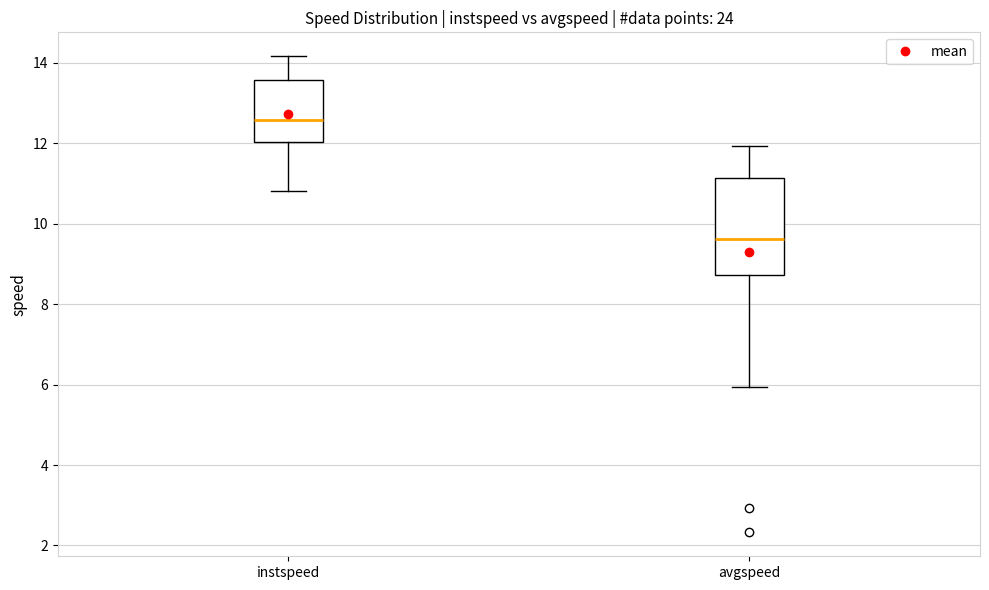

Reading left to right, transcribe this box plot: for each box, give where its median line is, the range the box spans, and where its two whiskers end, as read against the y-axis. The values are not printed on the chart, so give them approximately, as read against the axis.

instspeed: median 12.6, box 12.0 to 13.6, whiskers 10.8 to 14.2
avgspeed: median 9.6, box 8.8 to 11.2, whiskers 6.0 to 12.0